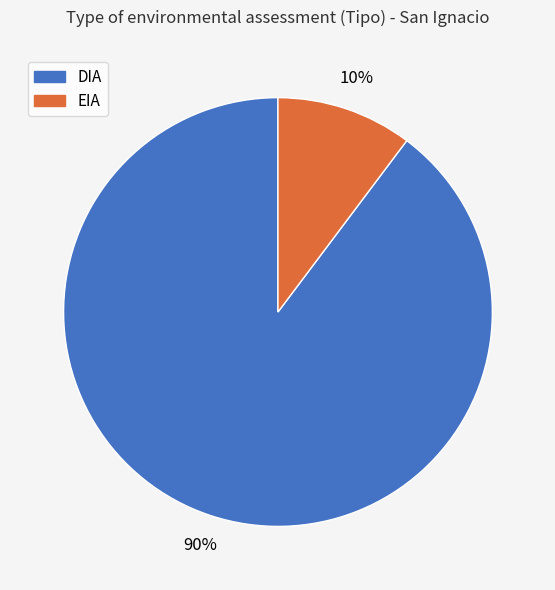

Does any single category account for the majority?

Yes